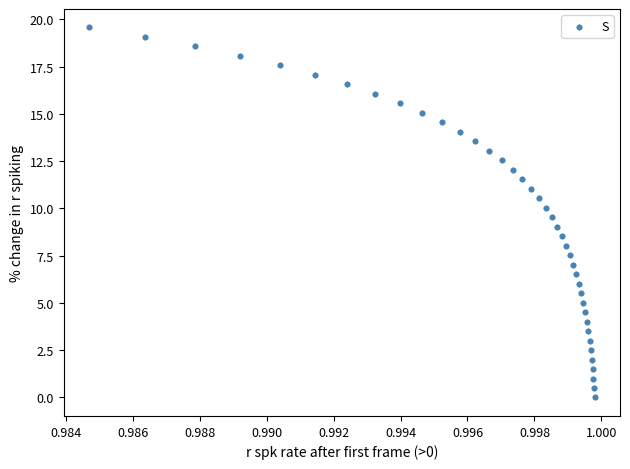

What is the range of Y values (max minus min)?

19.6